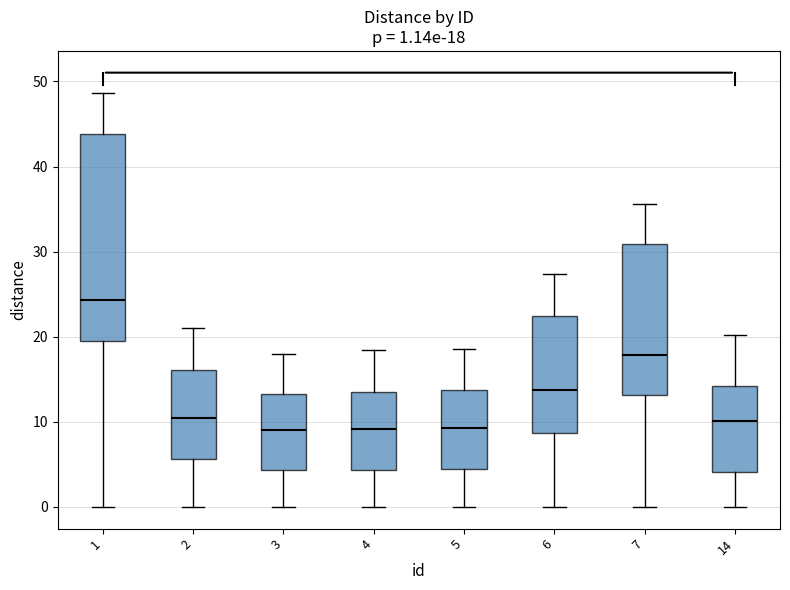

Comparing the boxes themselves (not the whiskers), which one is the tallest?

1